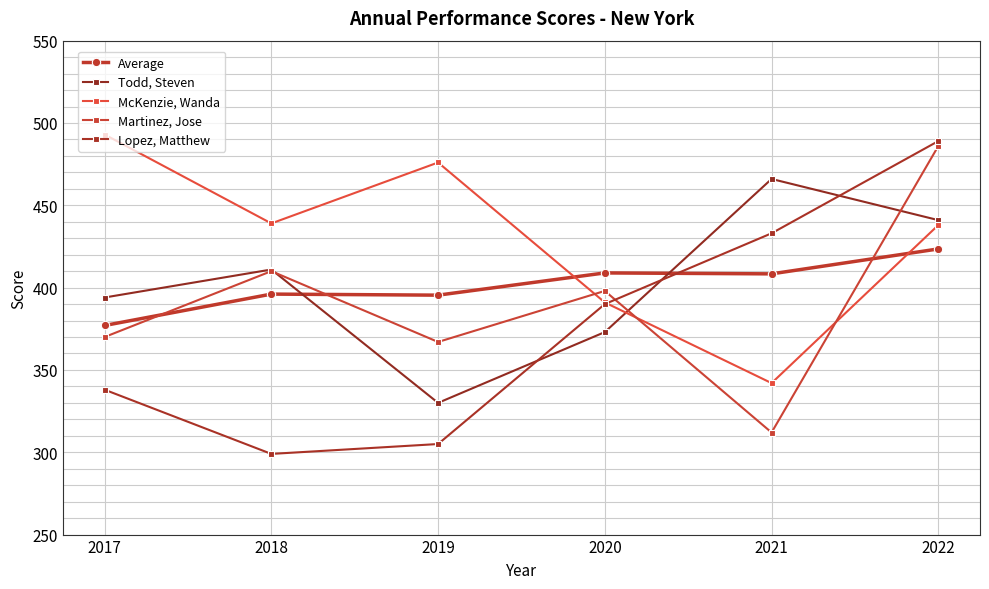

What is the maximum value for Lopez, Matthew?

489.0